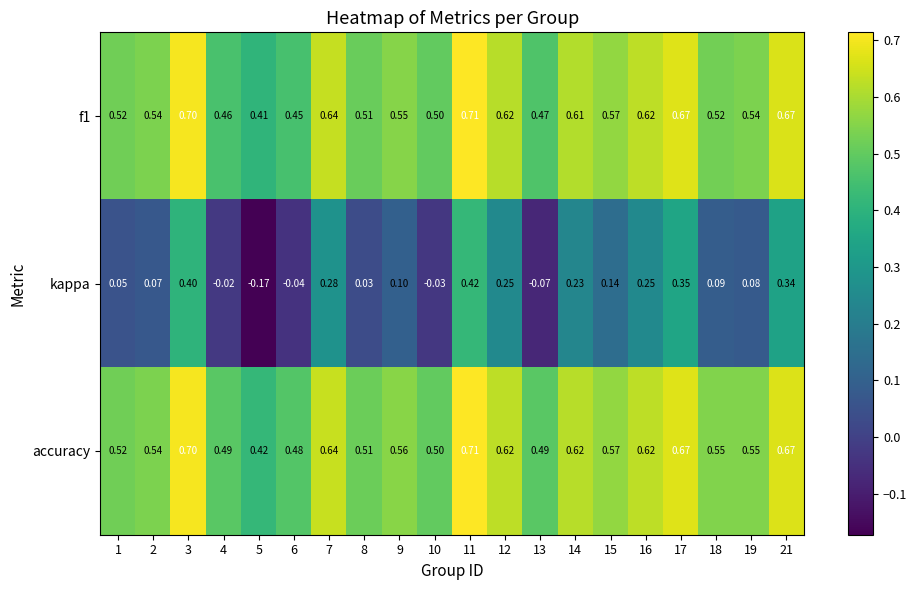

Which series has the largest range (max minus min)?

kappa